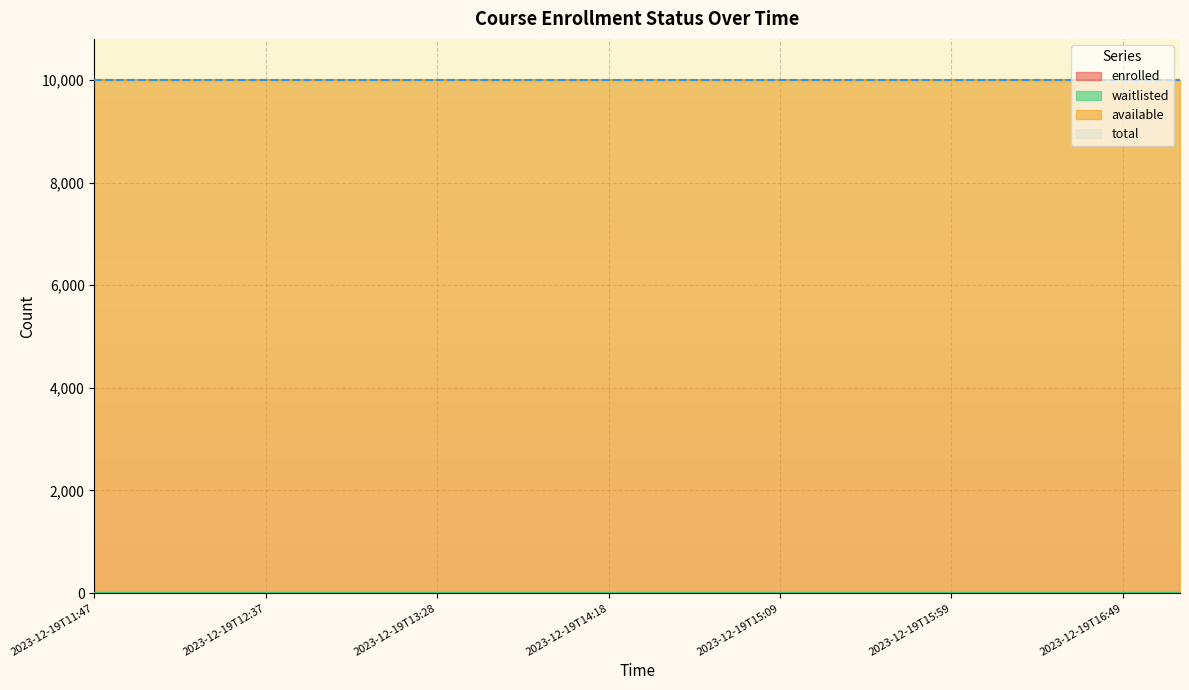

What is the label of the 19th point from the left?

2023-12-19T16:49